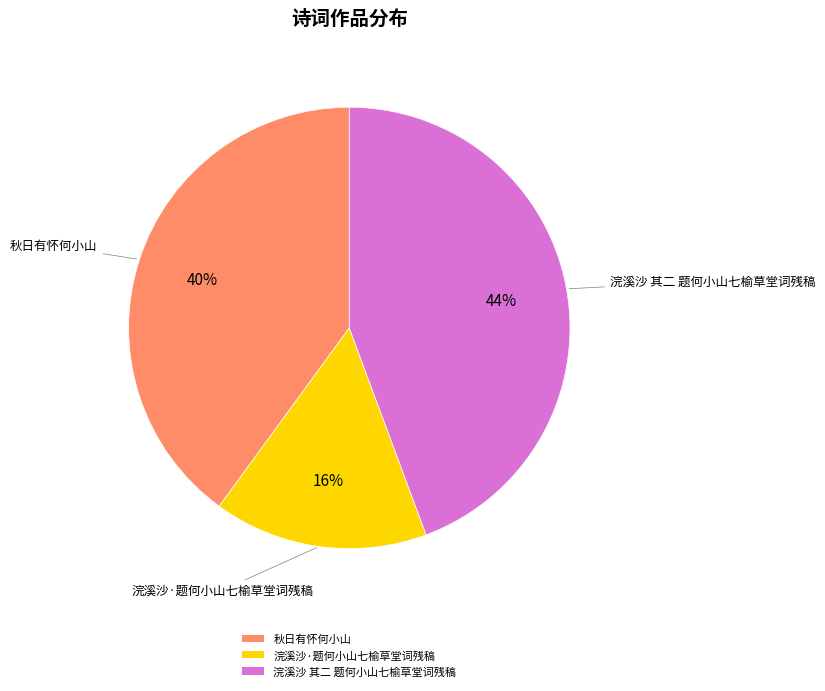

Approximately how many times larger is the value at 秋日有怀何小山 compared to 浣溪沙·题何小山七榆草堂词残稿?

2.5